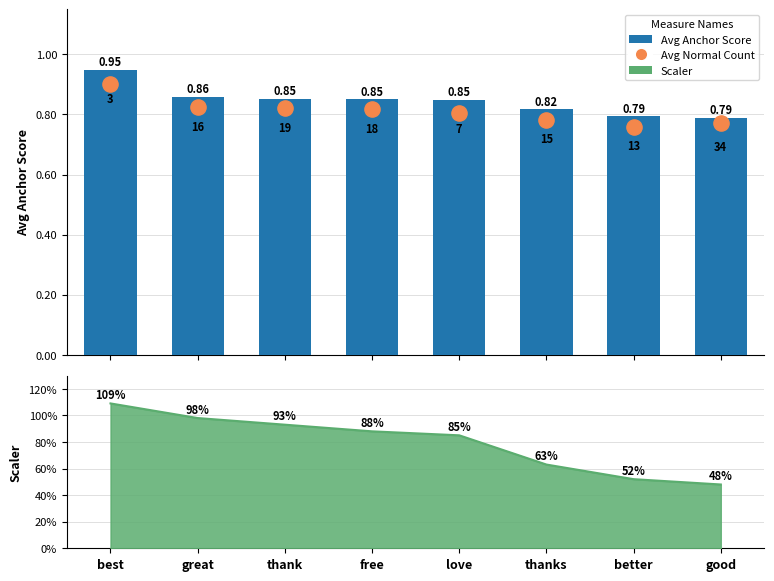

Is the value of Avg Normal Count at better greater than the value of Avg Anchor Score at best?

No